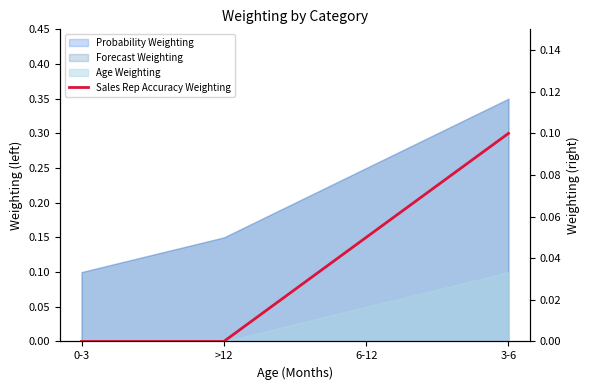

How many lines are shown in the chart?

1